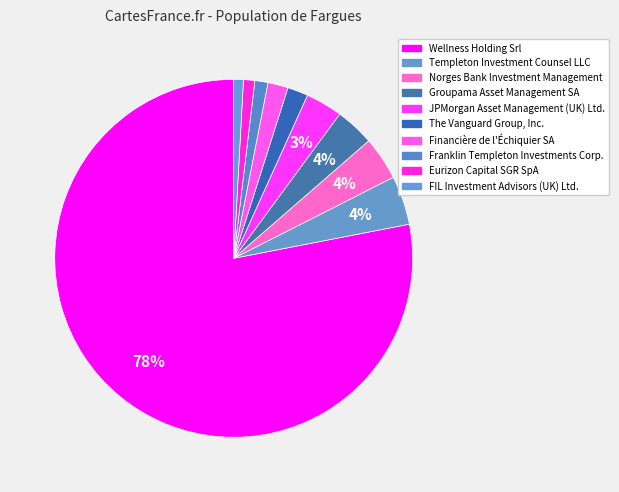

The Wellness Holding Srl slice represents 78% of the pie. True or false?

True